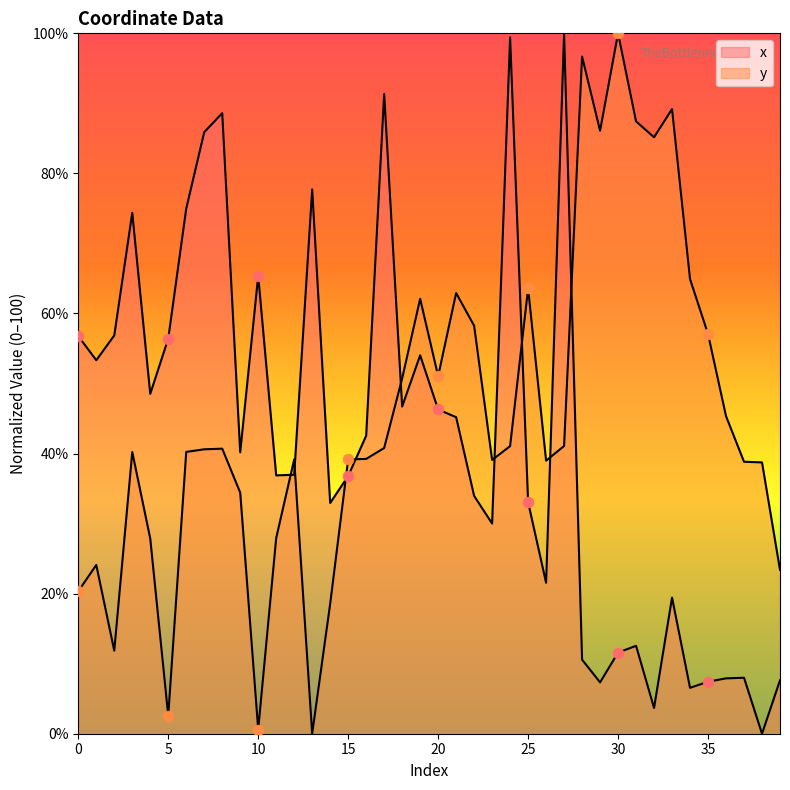

At which category is the sum across all series the highest?

27